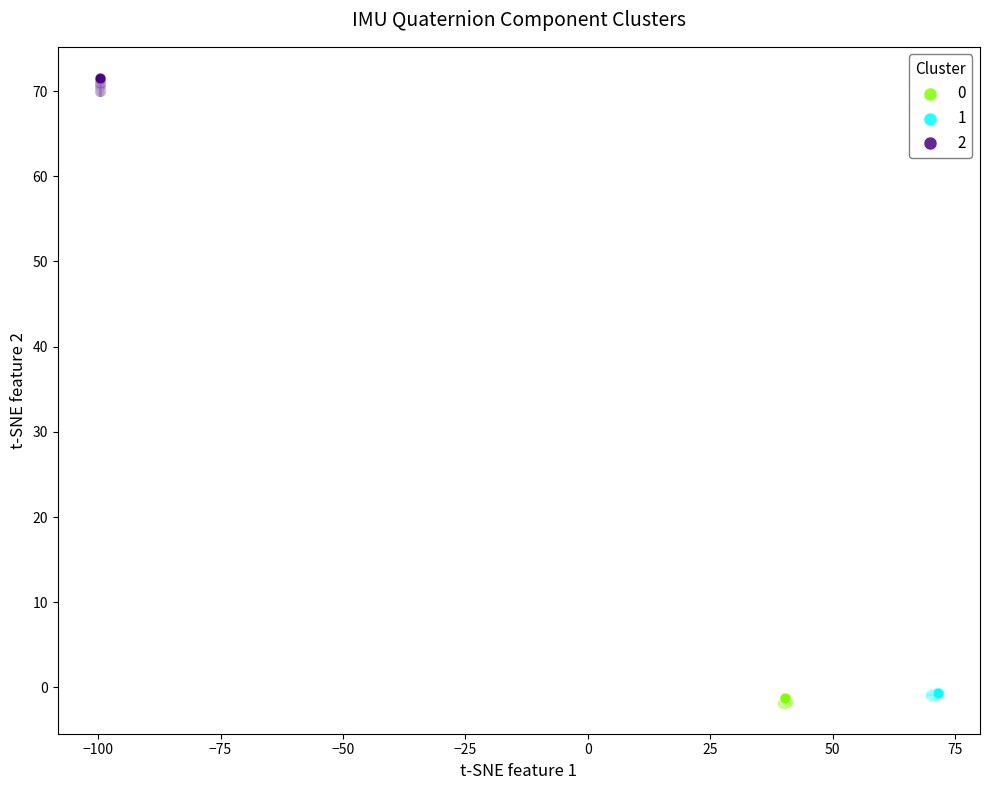

Which series has the widest spread of Y values?

2